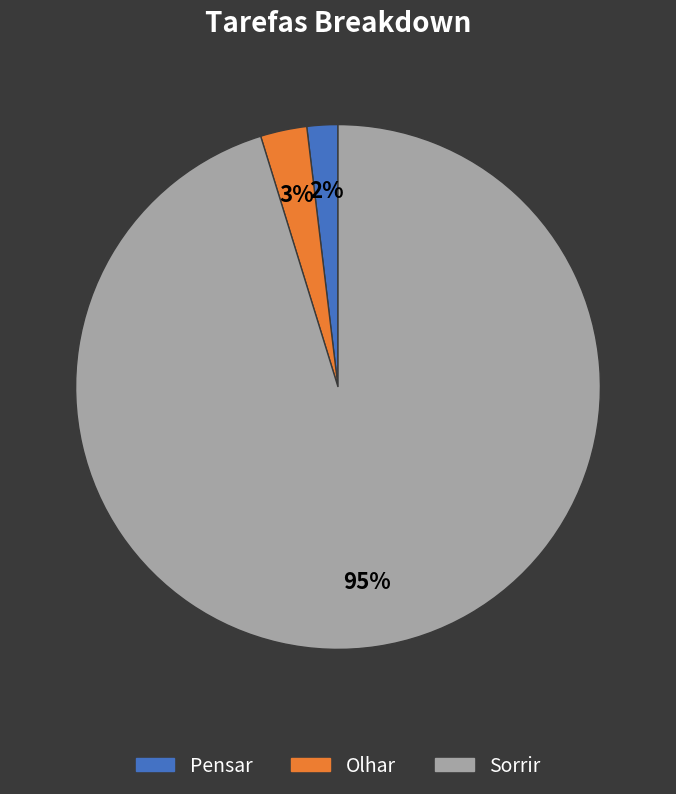

The Pensar slice represents 2% of the pie. True or false?

True